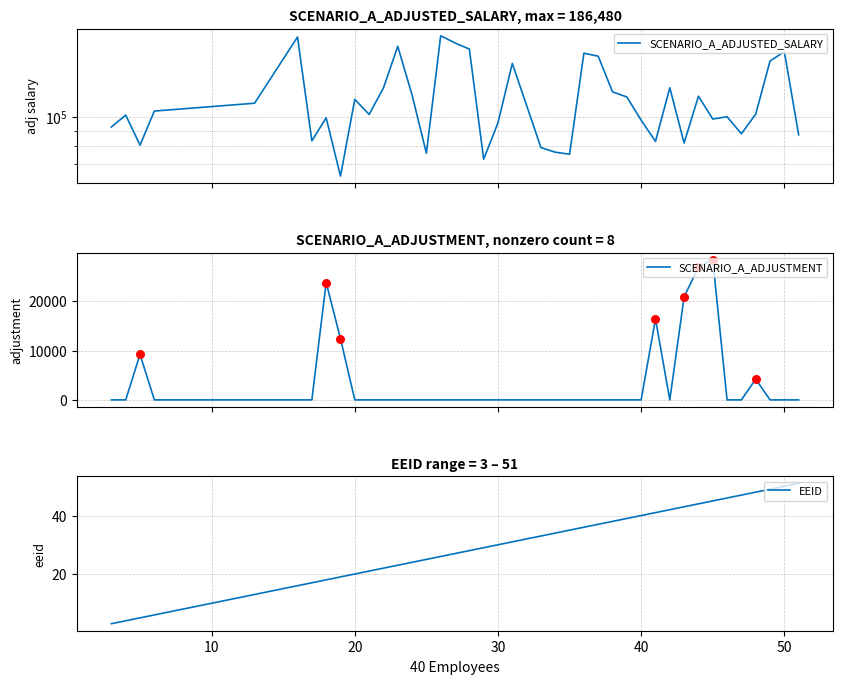

The EEID series shows 24 at 40. True or false?

False